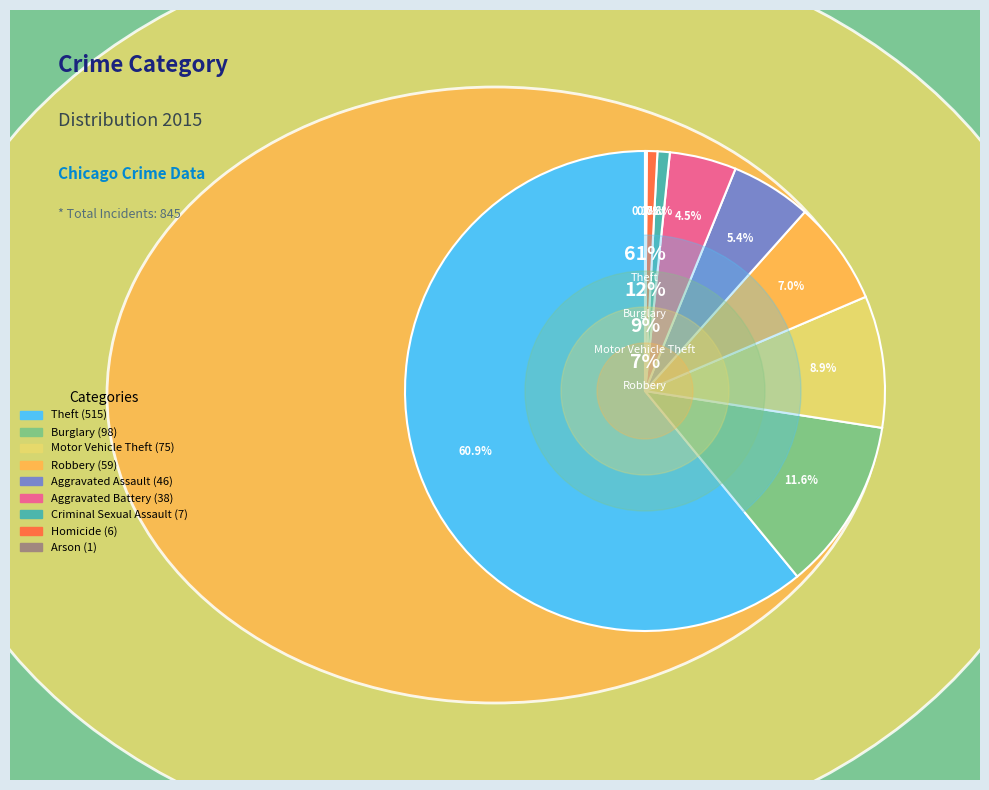

To the nearest percent, what is the difference between the Arson and Homicide slice percentages?

1%